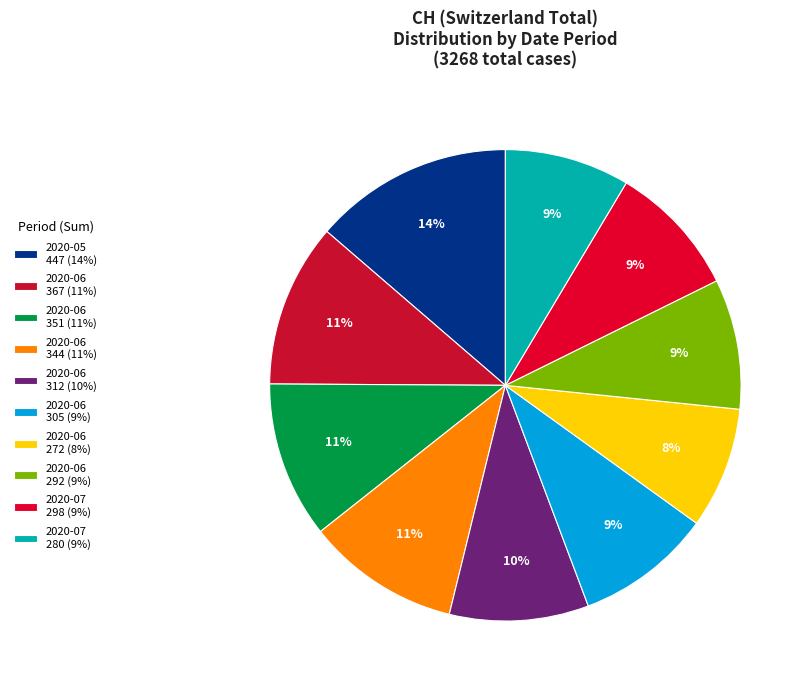

Which category has the biggest portion of the pie?

2020-05 447 (14%)